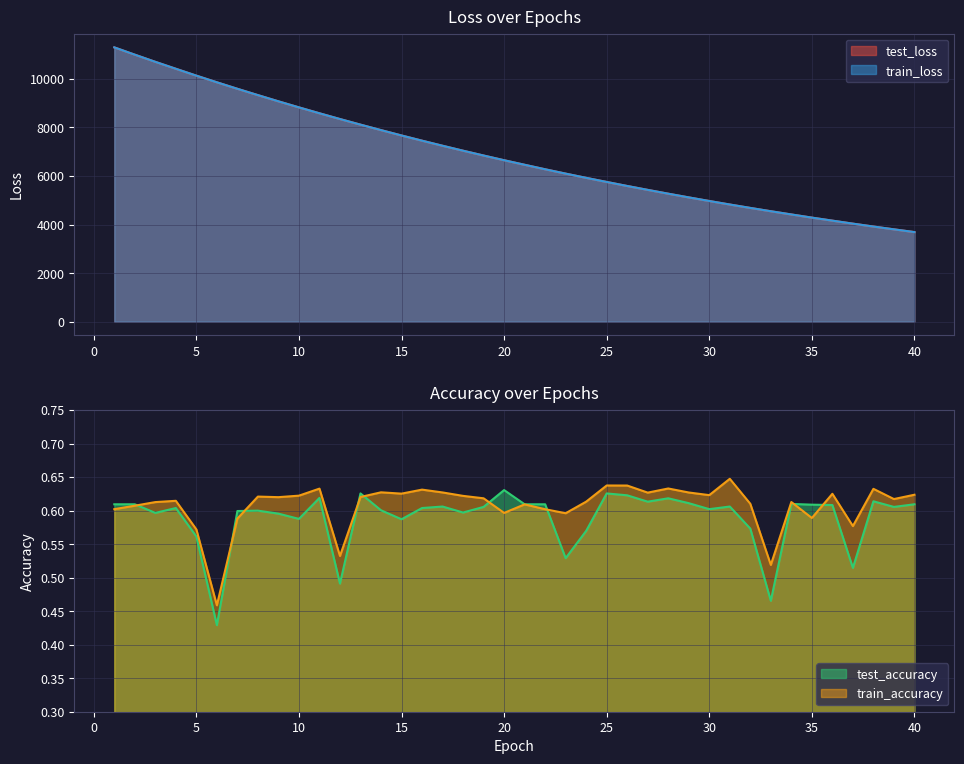

What are all the series names shown in the legend?

test_loss, train_loss, test_accuracy, train_accuracy